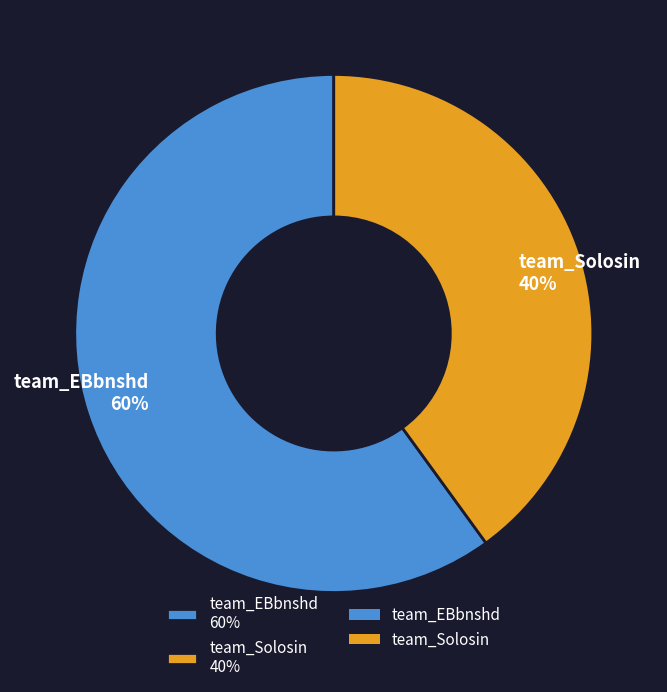

The team_EBbnshd slice represents 60% of the pie. True or false?

True